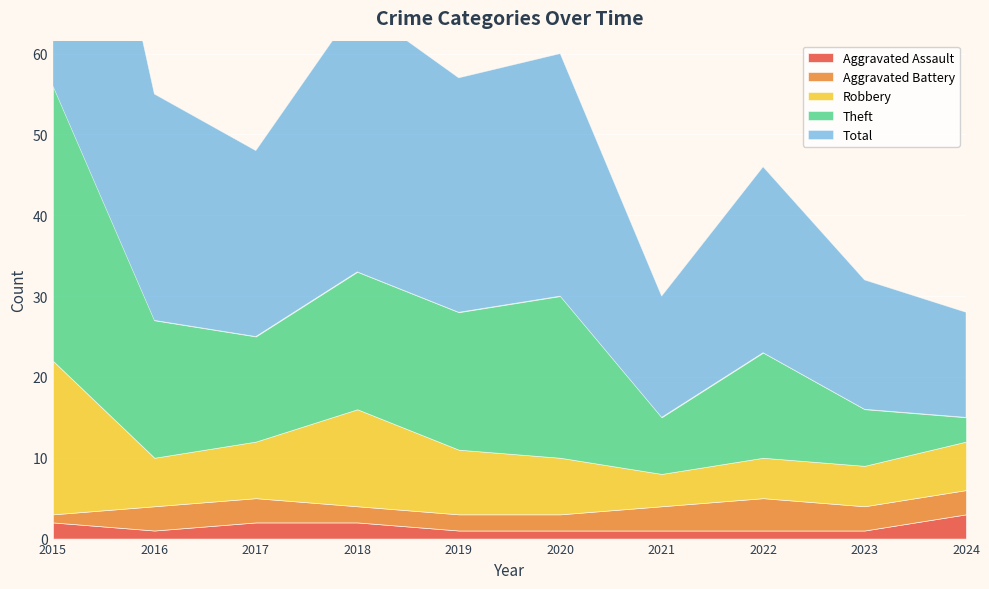

Rank the series at 2020 from highest to lowest value.

Total, Theft, Robbery, Aggravated Battery, Aggravated Assault